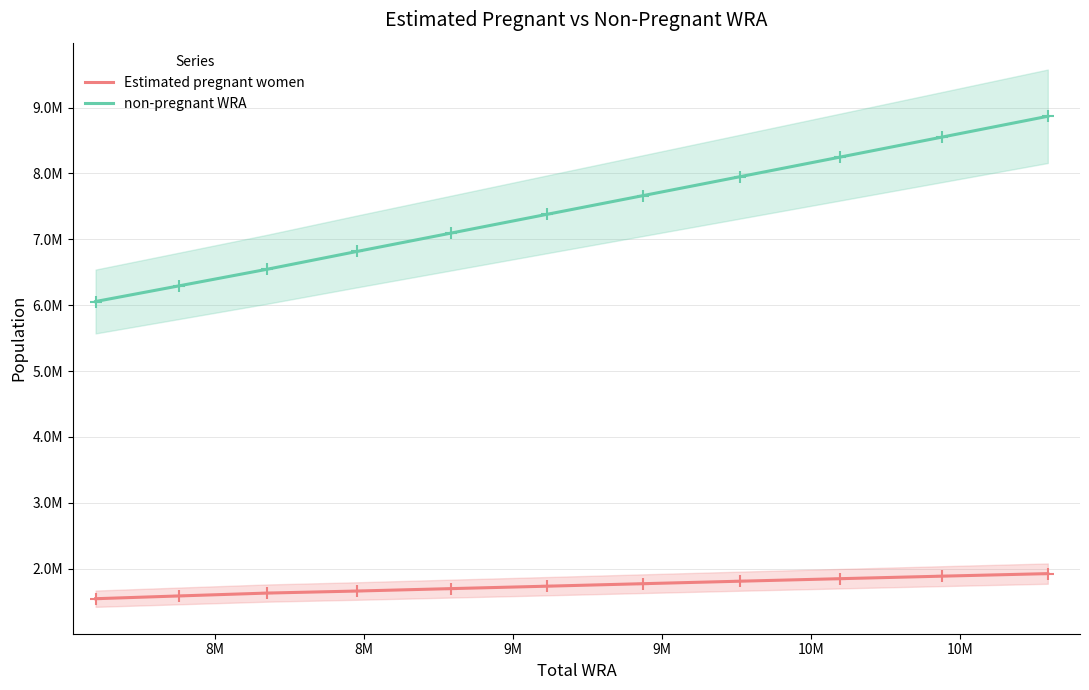

What is the value of the non-pregnant WRA point at the 10th from the left?

8552281.3